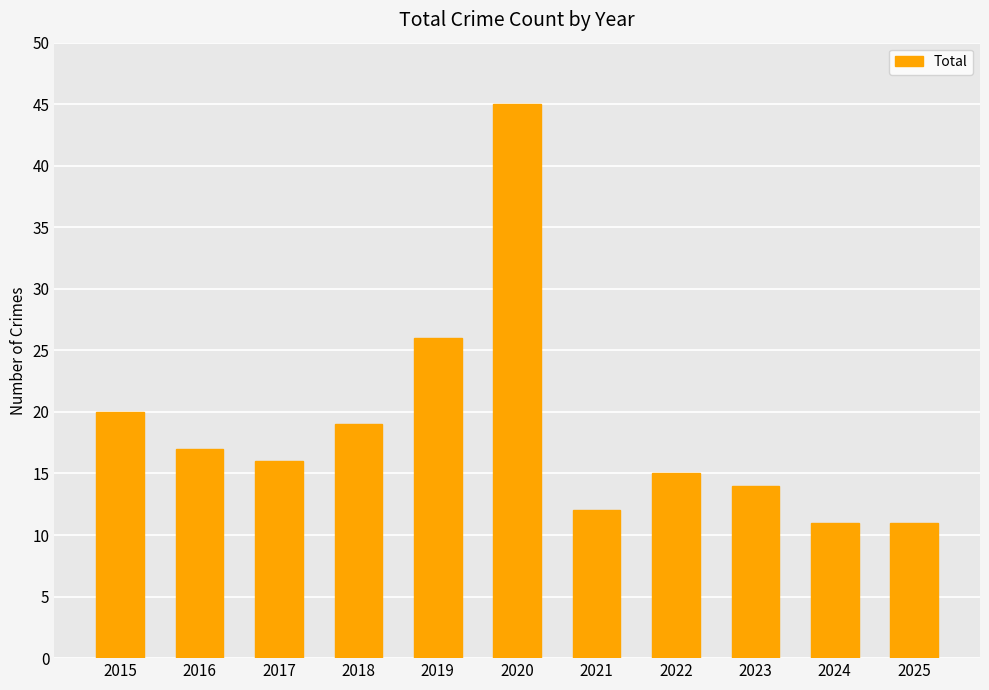

What is the ratio of the value at 2023 to the value at 2018?

0.7